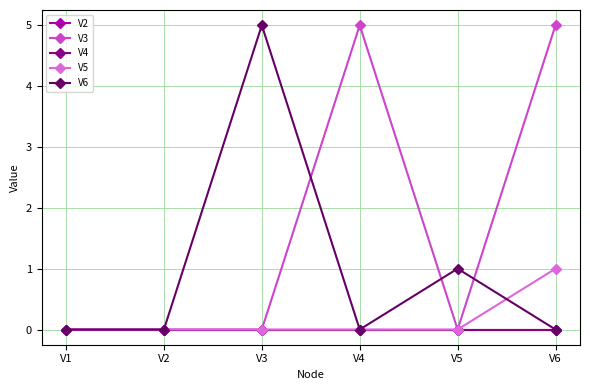

True or false: V2 and V3 cross at least once.

False